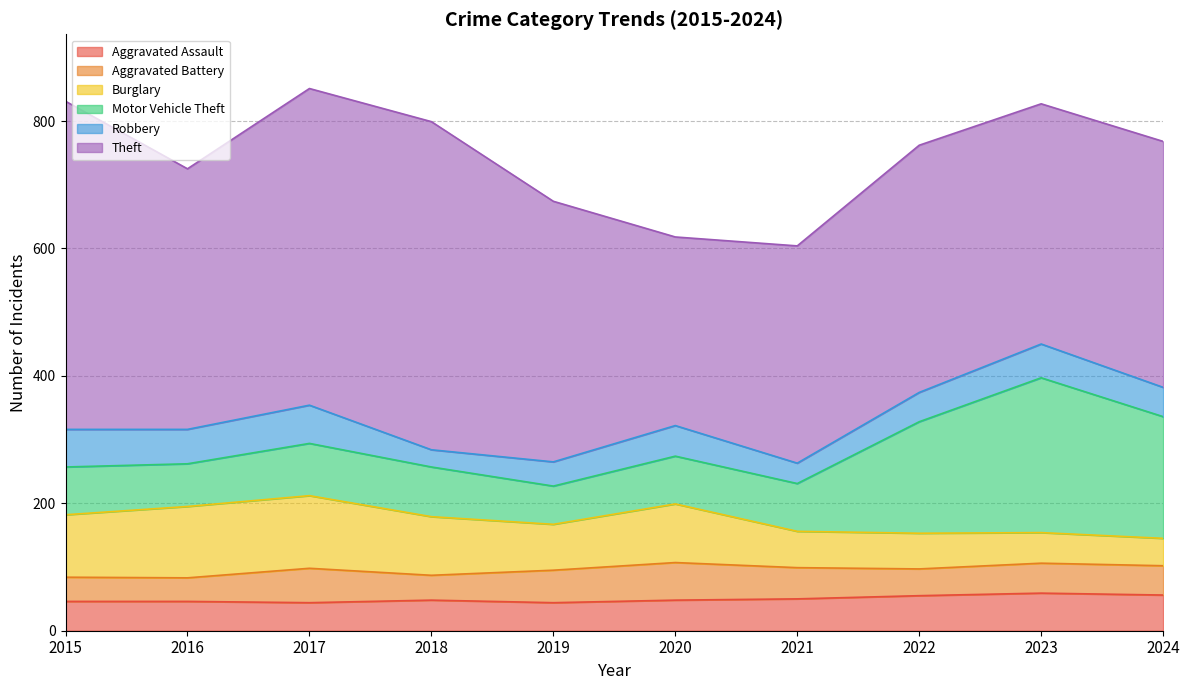

True or false: Aggravated Assault has a value of 59 at 2023.

True